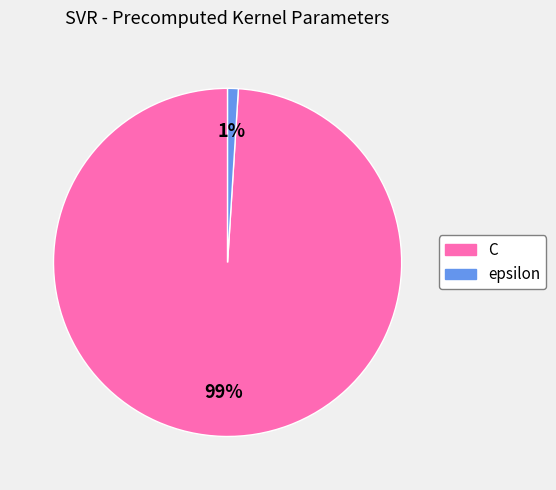

Is the sum of C and epsilon greater than half?

Yes